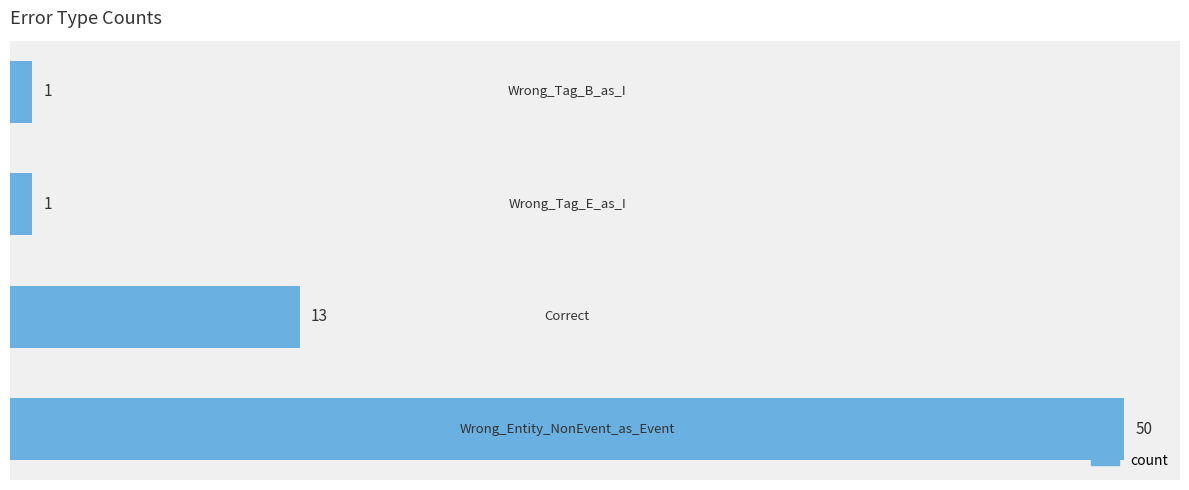

How many categories are shown in the chart?

4